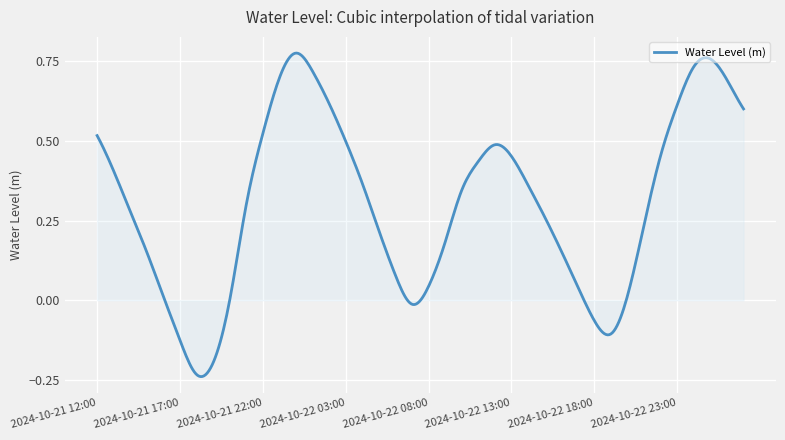

What is the difference between the maximum and minimum values?

1.0